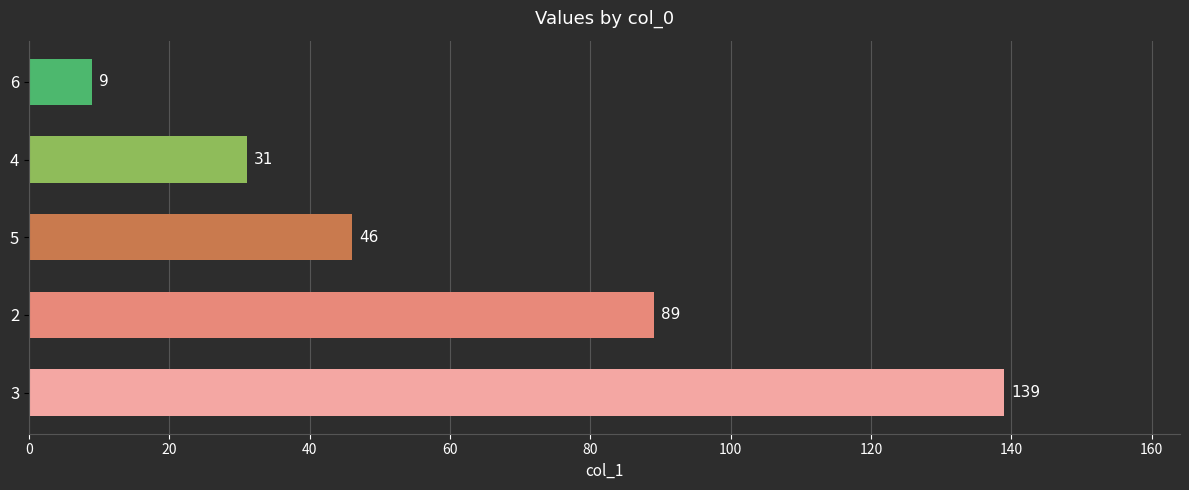

What is the change in value from 3 to 2?

-50